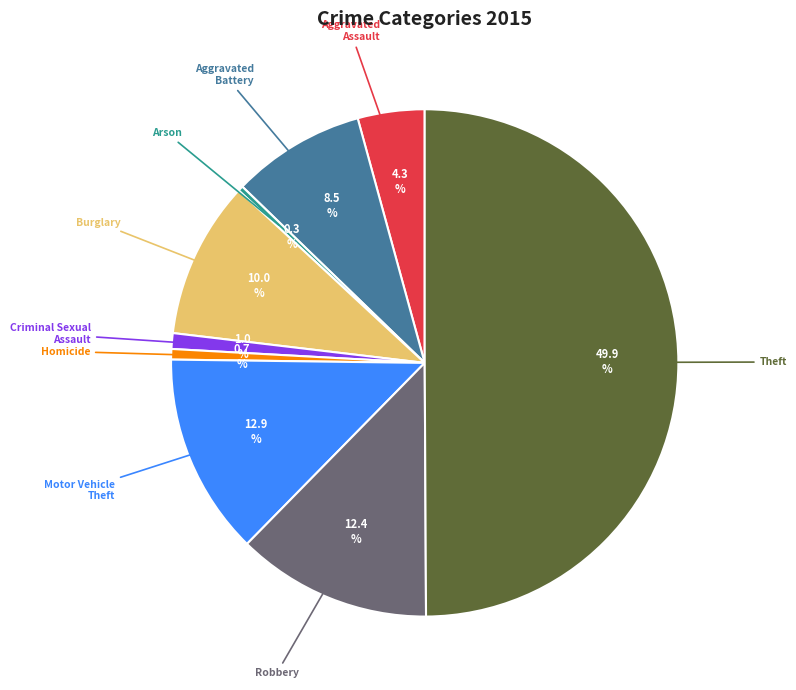

Does Robbery represent more than half of the total?

No